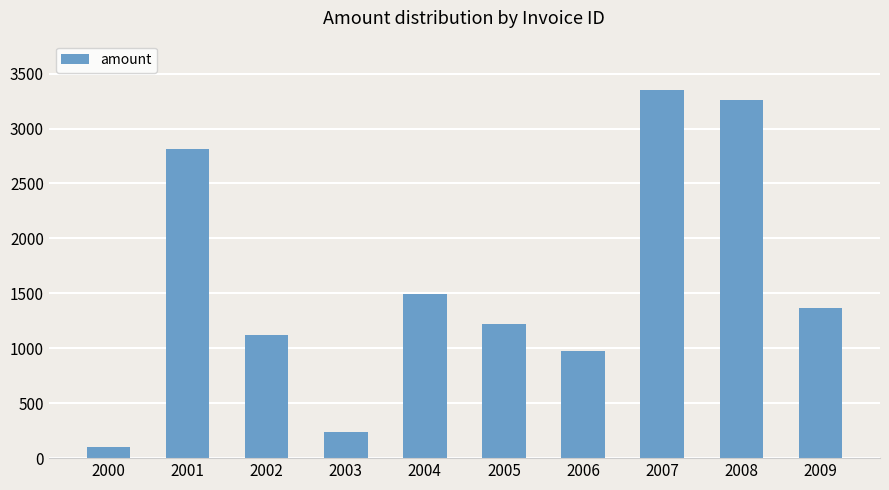

What is the value of the 2nd bar from the left?

2816